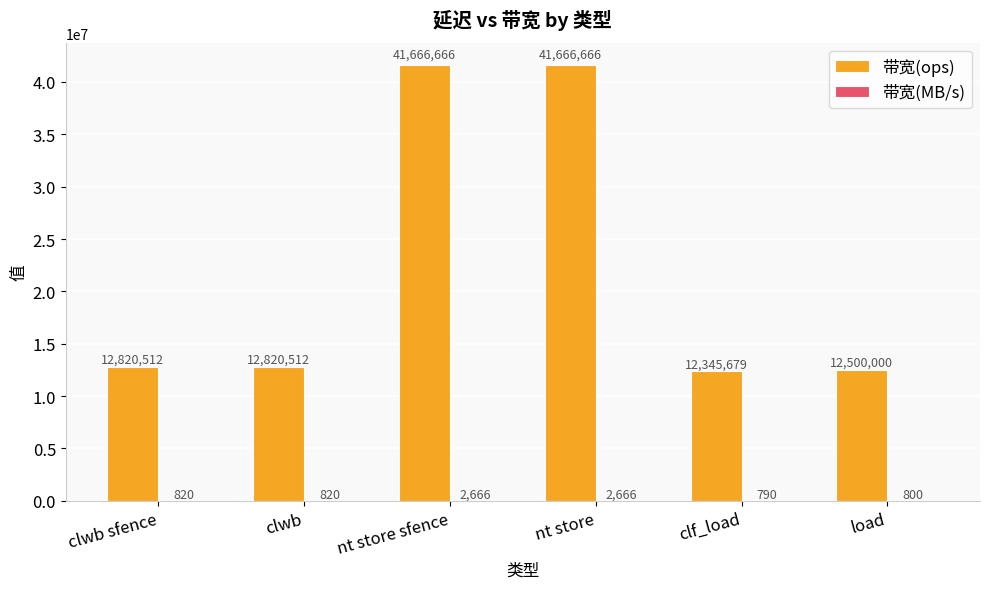

Which series has the largest total across all categories?

带宽(ops)